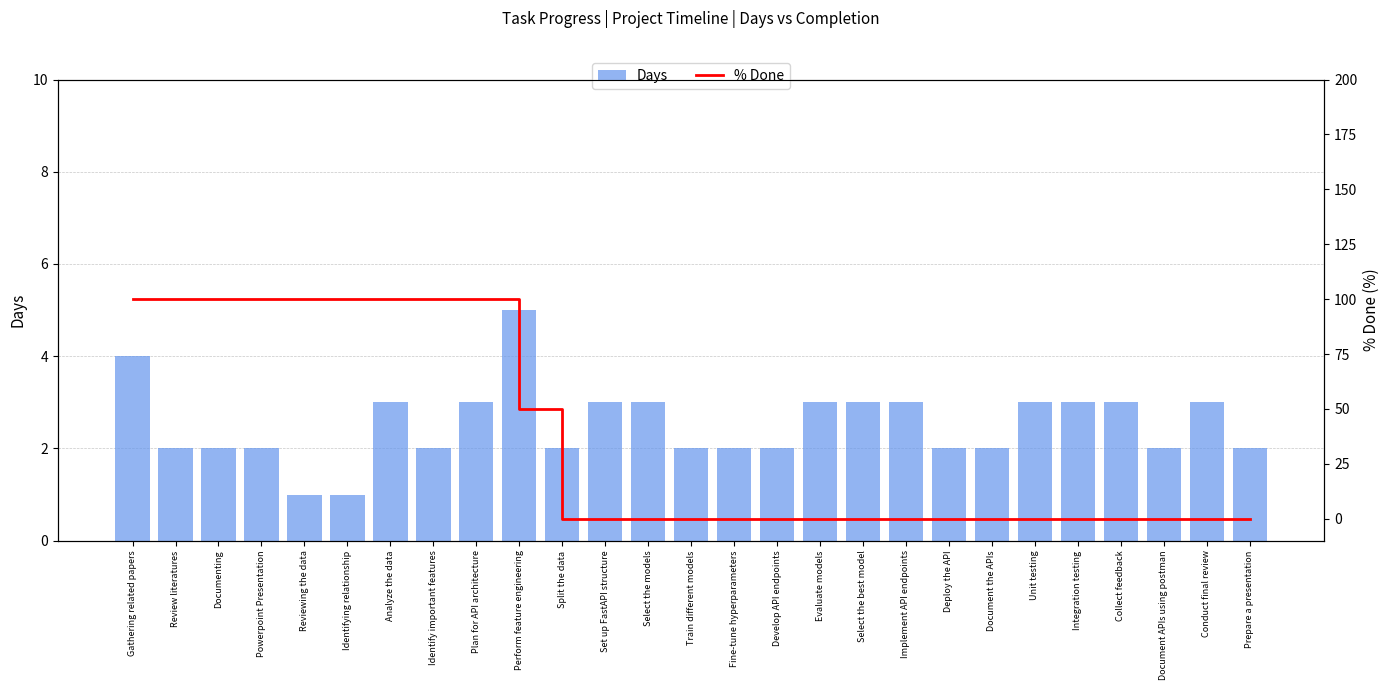

What is the spread (max minus min) of values at Documenting?

98